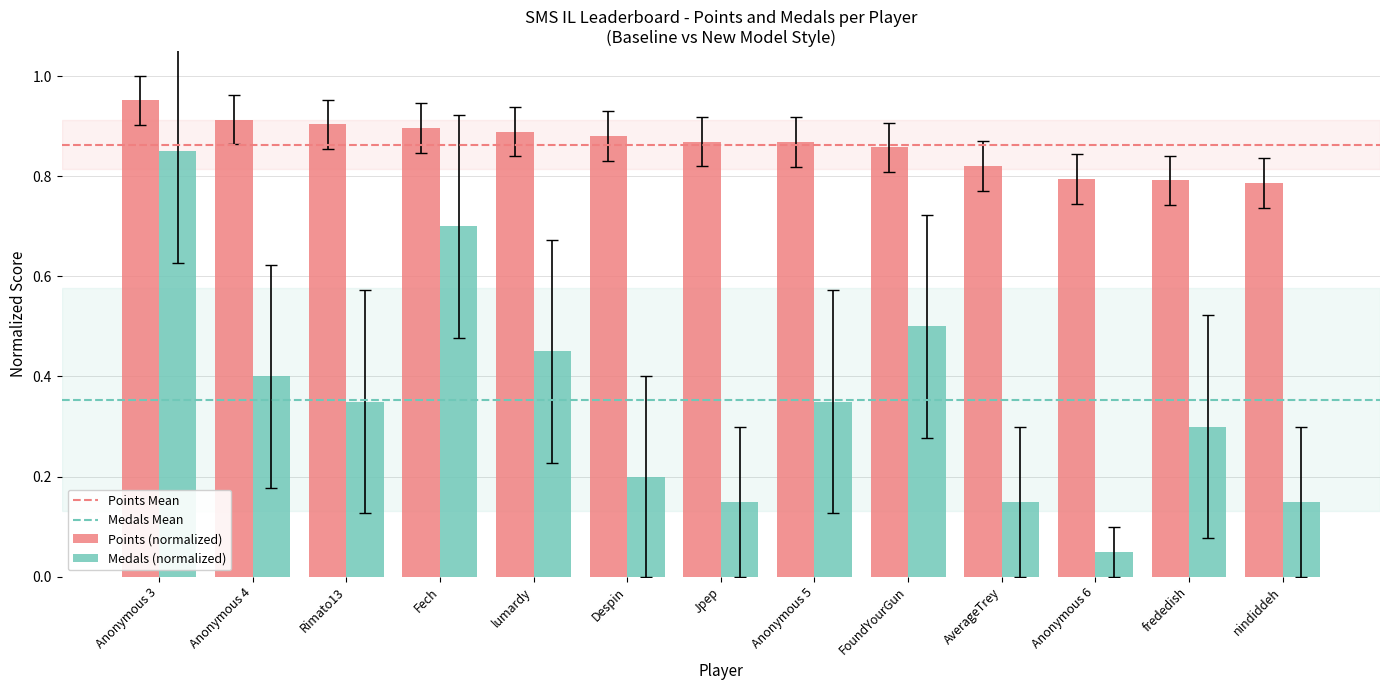

Which category has the lowest value in the Medals (normalized) series?

Anonymous 6